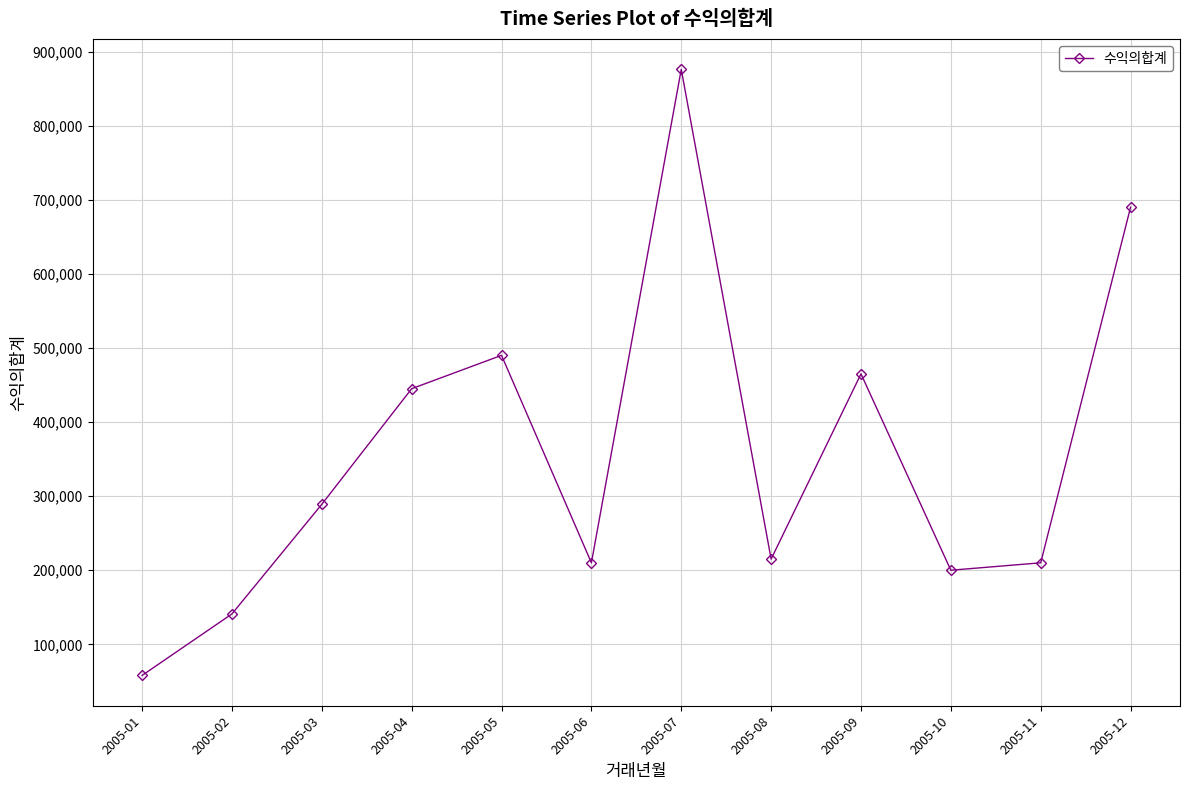

The value at 2005-11 is 325506. True or false?

False